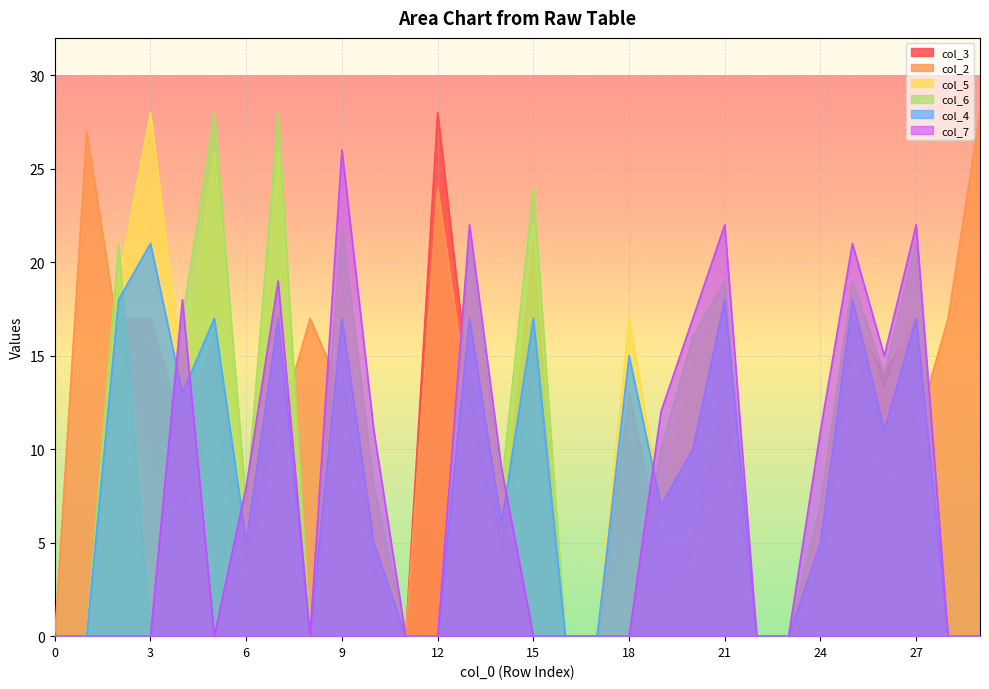

At which category does col_7 reach its first local peak?

4